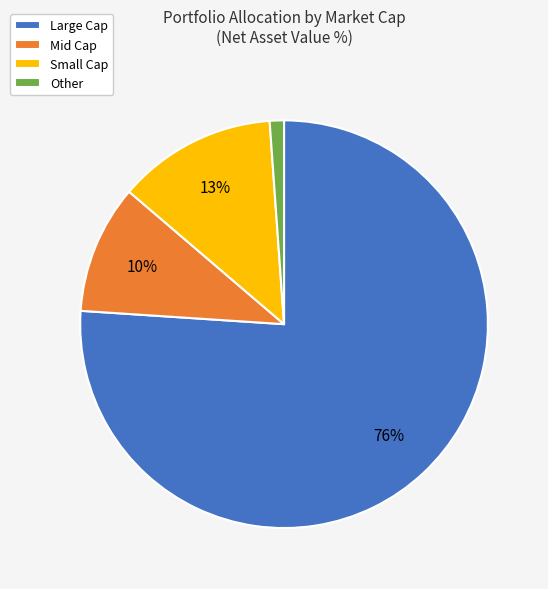

Rank the categories by value from highest to lowest.

Large Cap, Small Cap, Mid Cap, Other